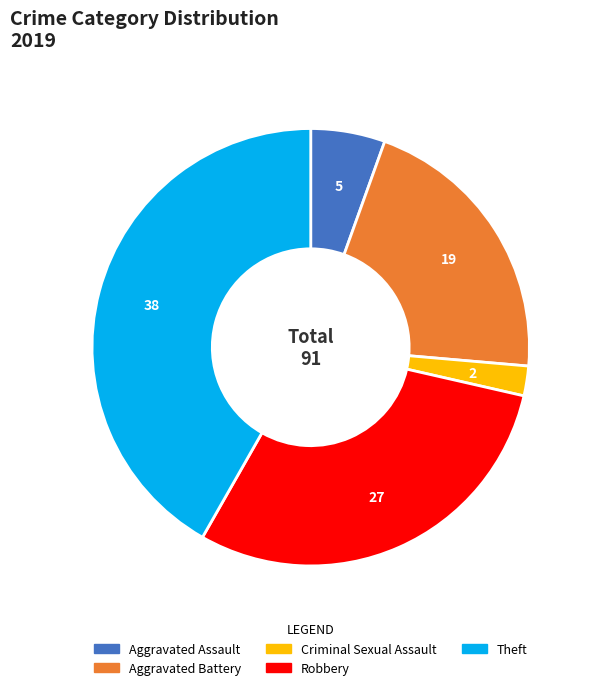

Approximately how many times larger is the value at Aggravated Battery compared to Robbery?

0.7